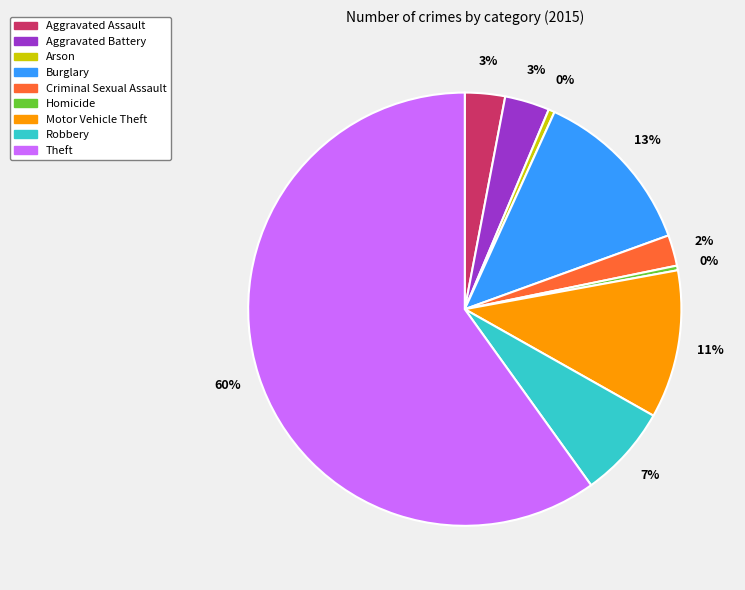

Which slice is the largest?

Theft